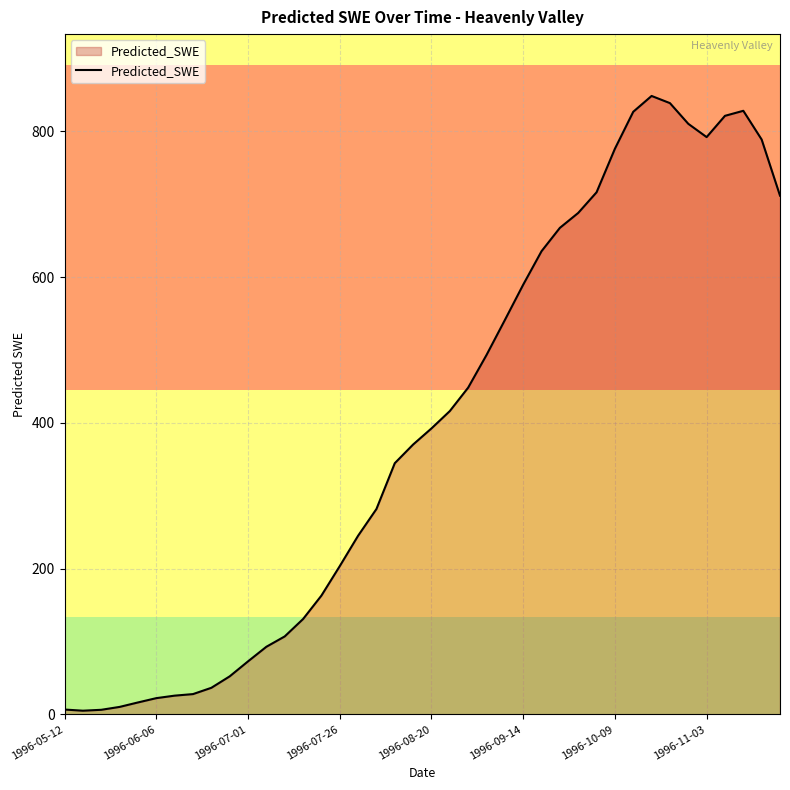

How many lines are shown in the chart?

1